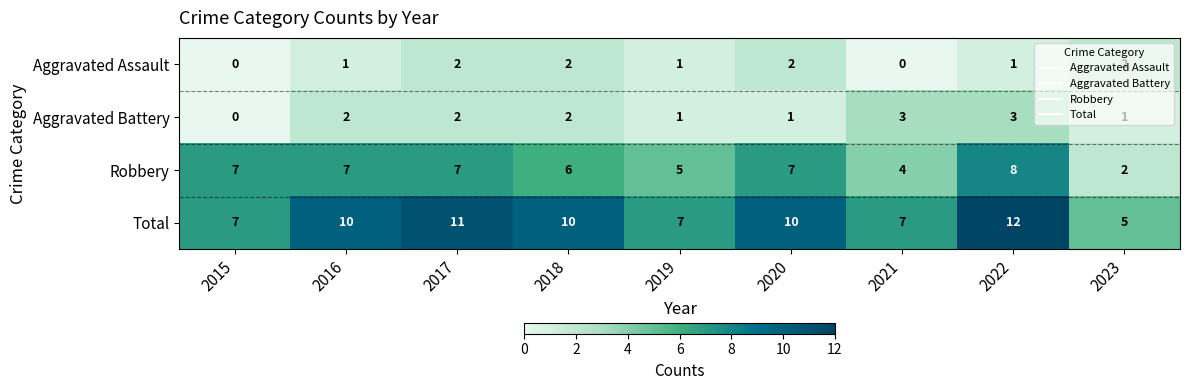

Count the Aggravated Assault values in the range 1 to 2.

7